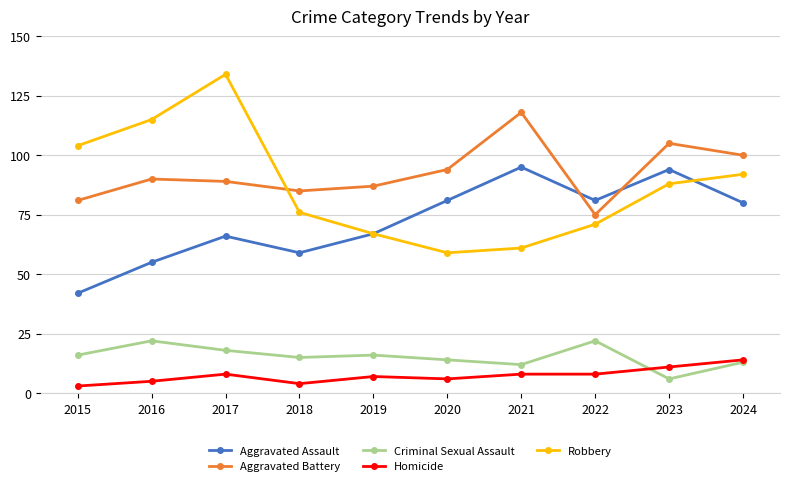

What is the greatest value displayed?

134